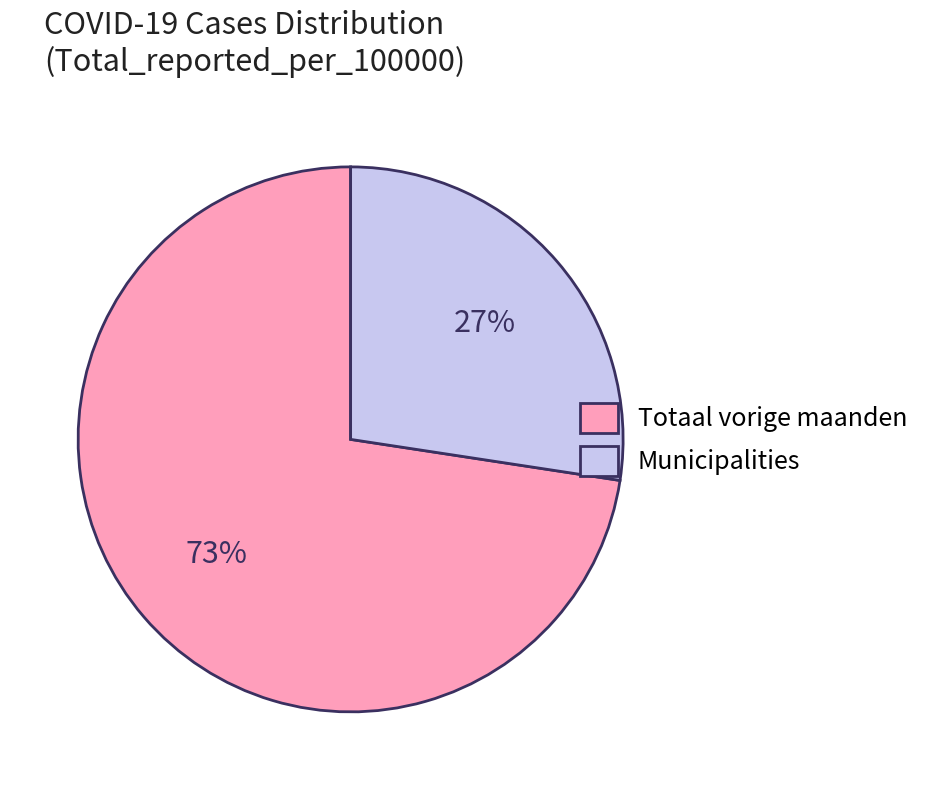

Which category has the biggest portion of the pie?

Totaal vorige maanden